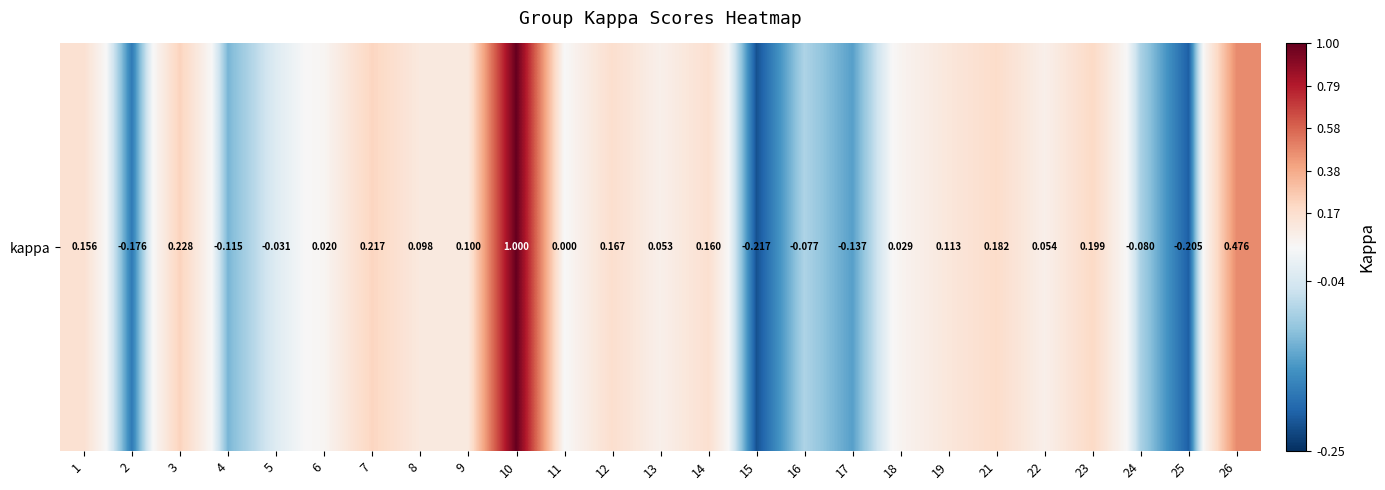

Between 11 and 10, which is larger?

10